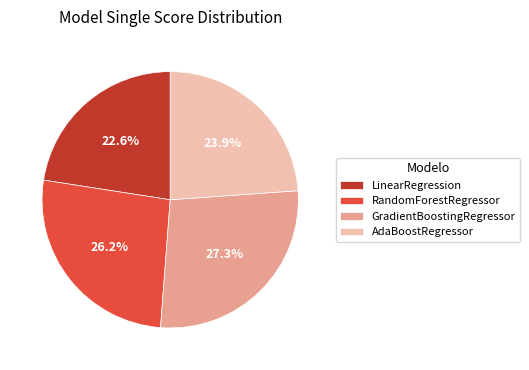

What percentage is the GradientBoostingRegressor slice, to the nearest percent?

27%